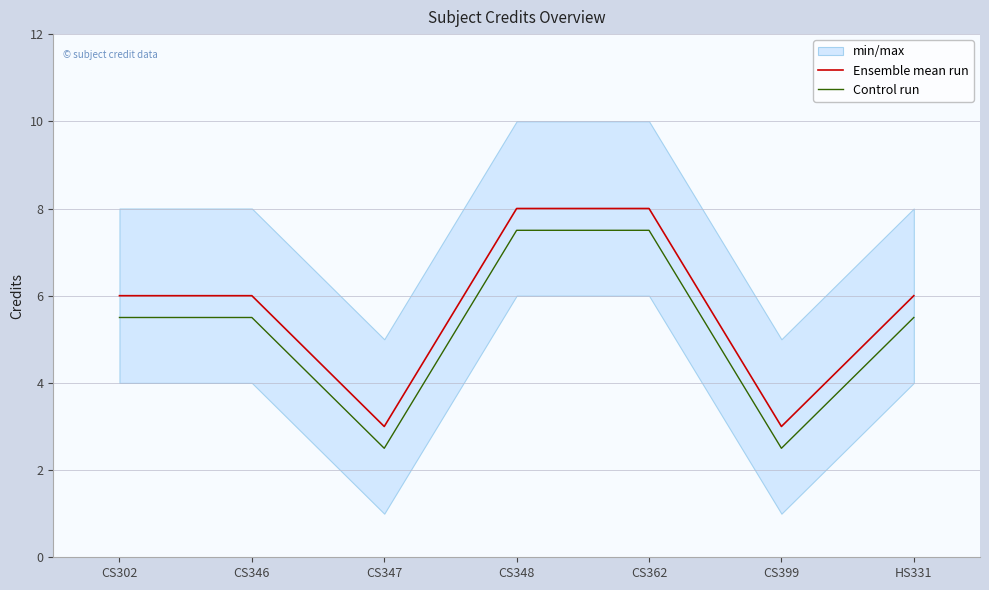

Between CS302 and CS348, which series saw the biggest shift?

Ensemble mean run